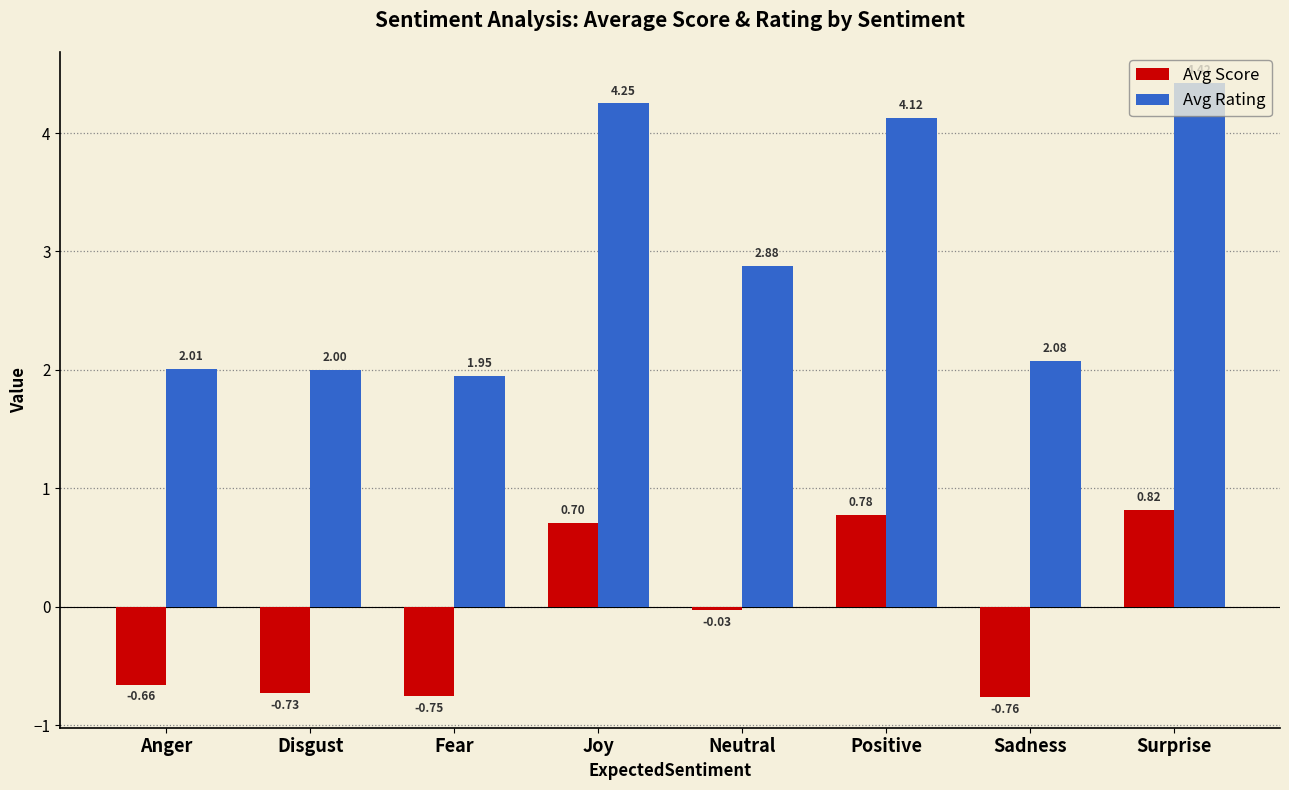

What position from the left is Neutral?

5